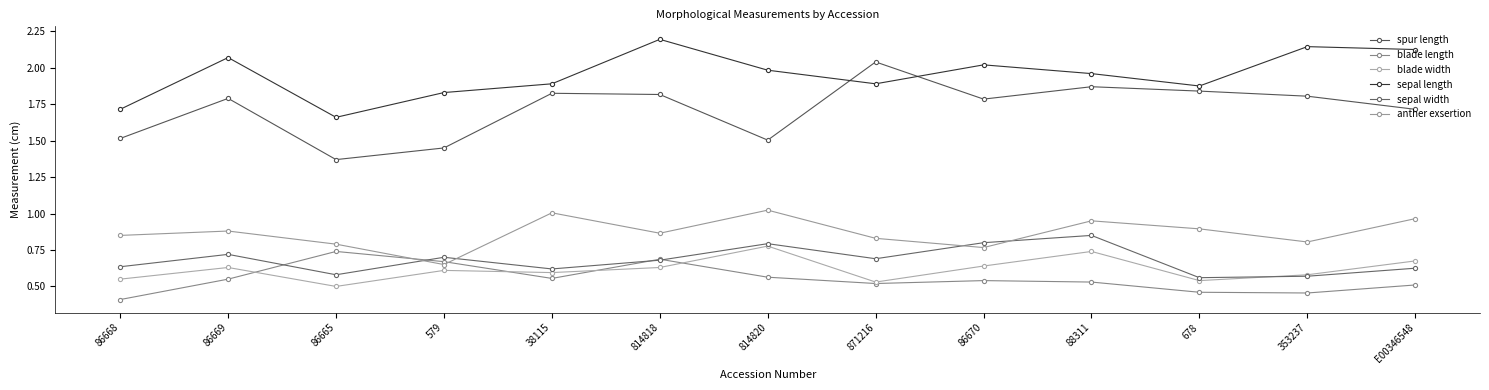

Count the number of data series in this chart.

6